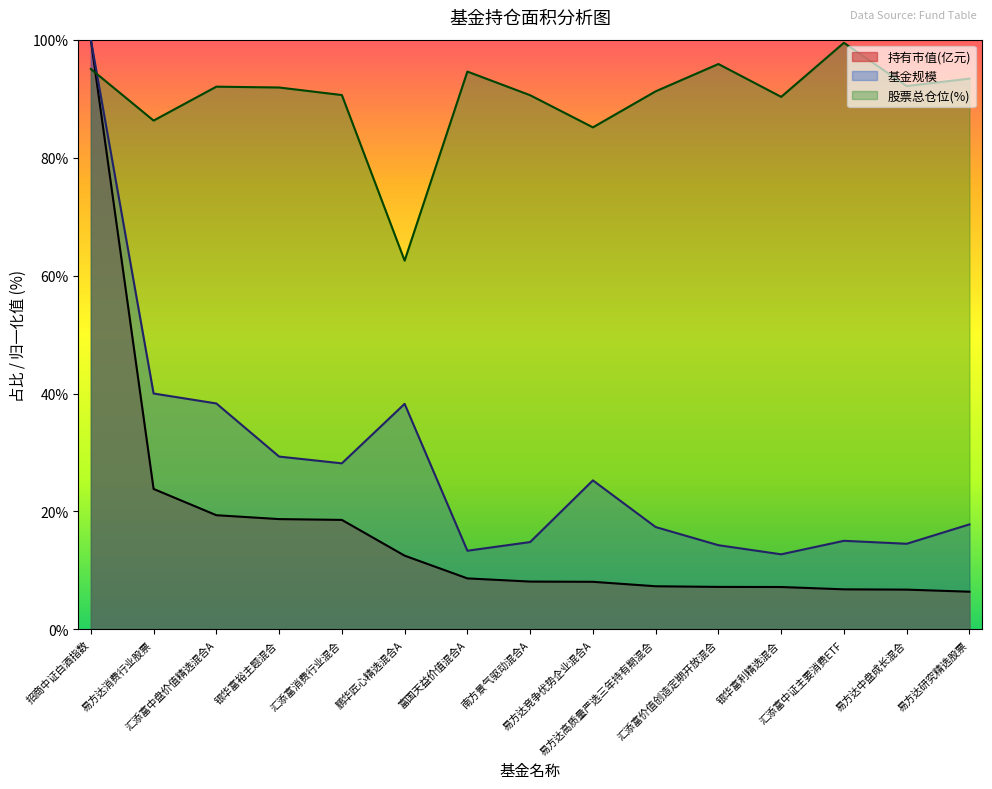

How many lines are shown in the chart?

3